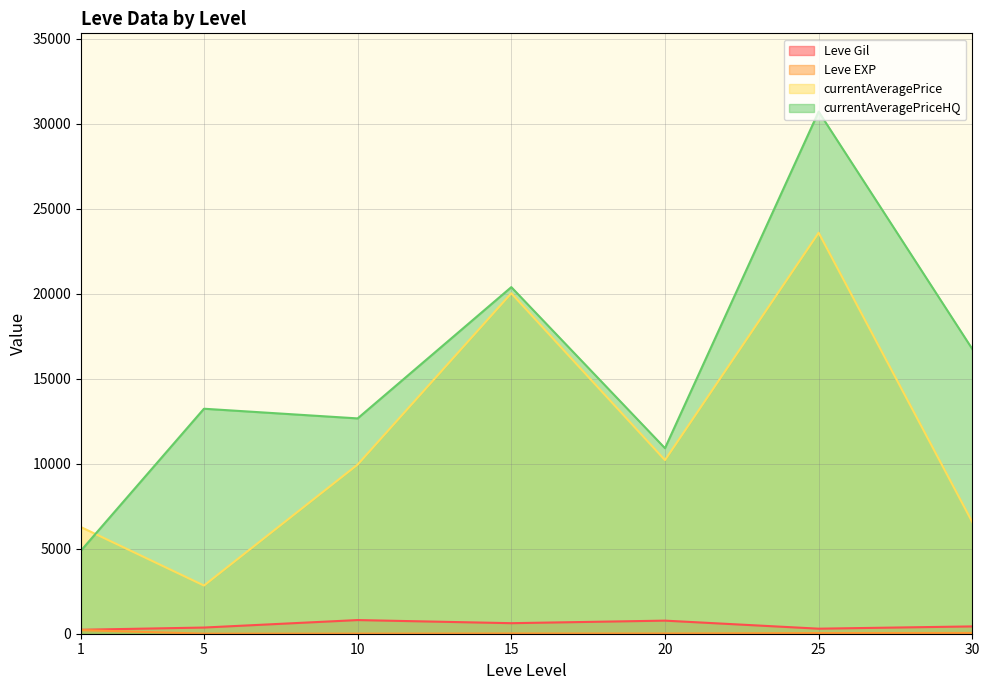

True or false: Leve Gil and currentAveragePriceHQ intersect in this chart.

False